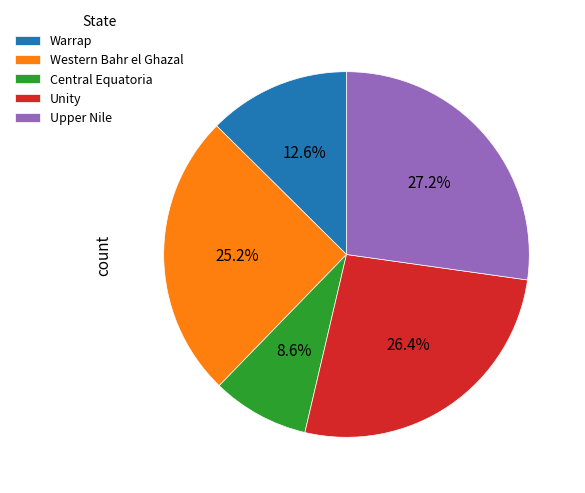

Does any single category account for the majority?

No